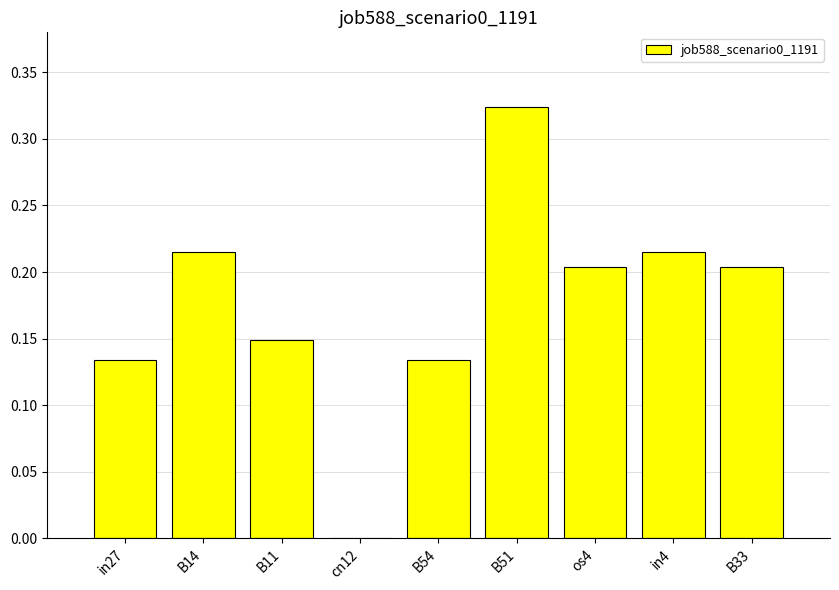

What is the sum of the values at os4 and B51?

0.5